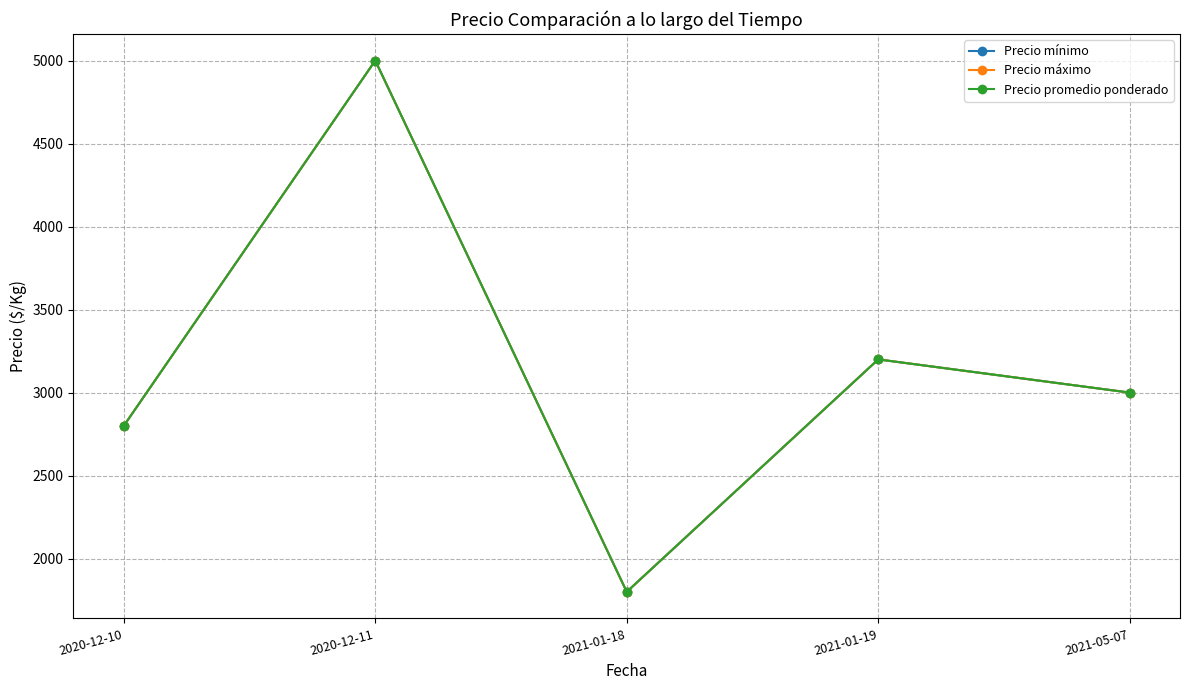

Is this an area chart (filled region under the line)?

No